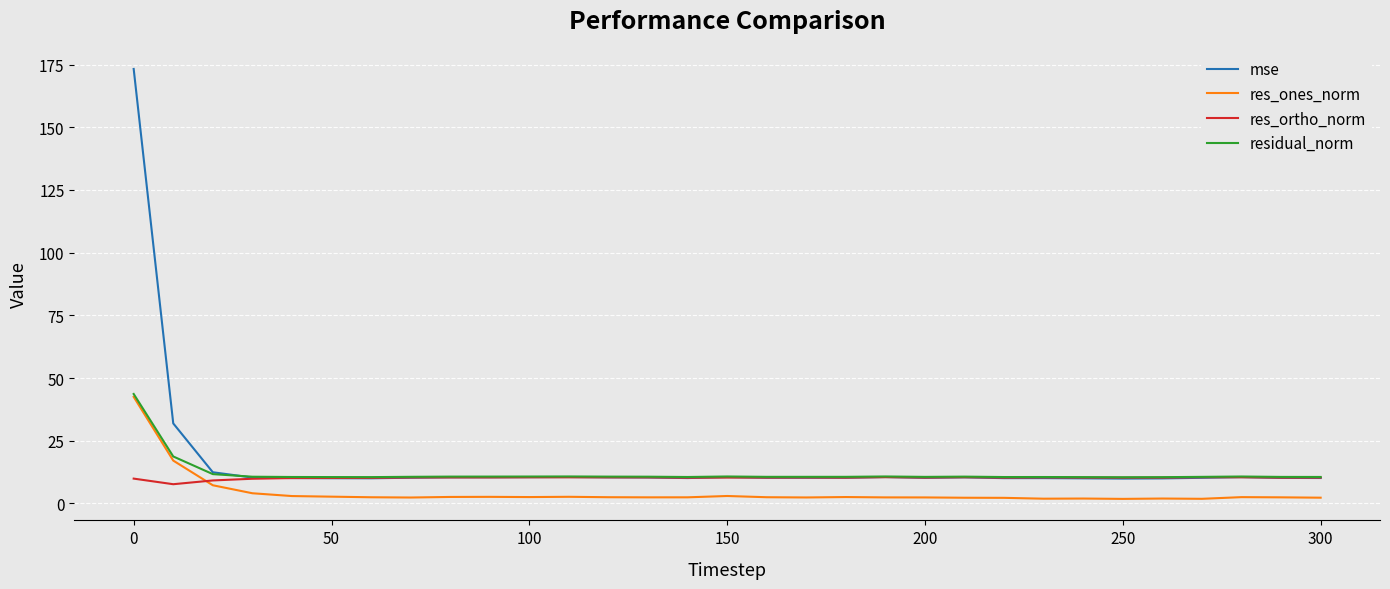

True or false: mse and res_ones_norm cross at least once.

False